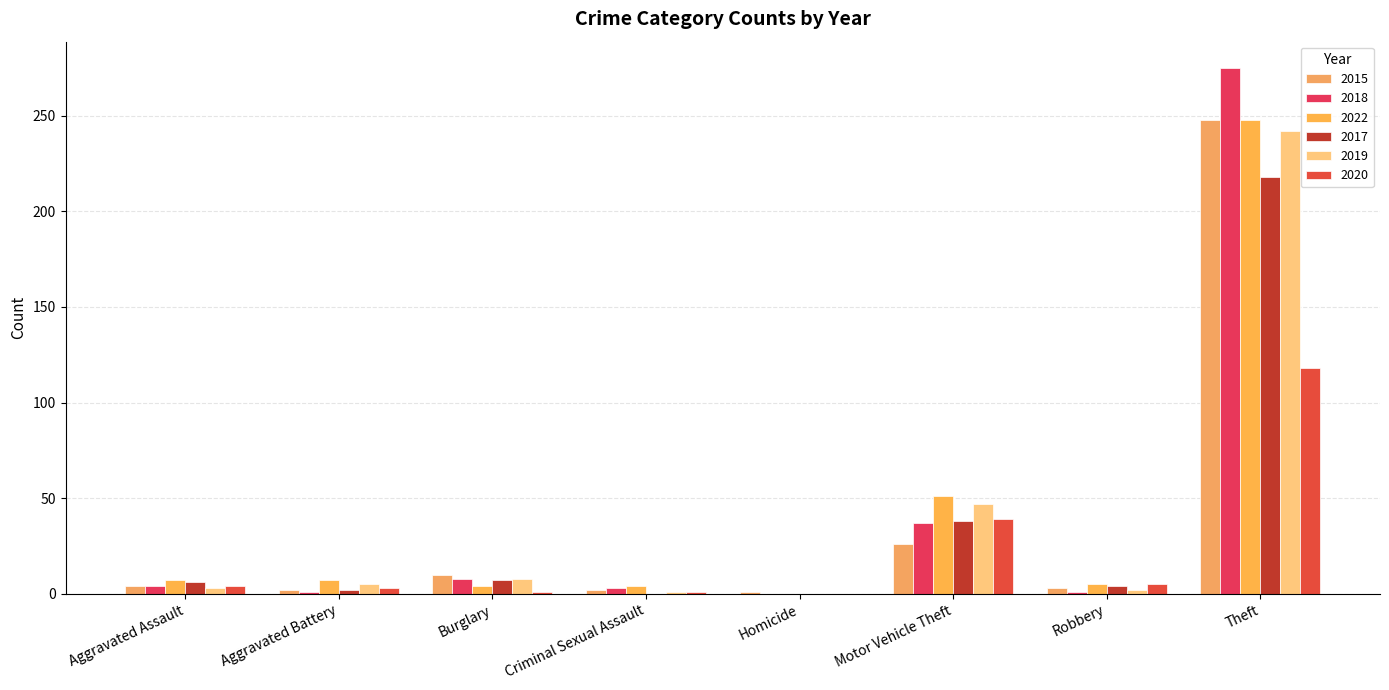

Are the bars horizontal?

No